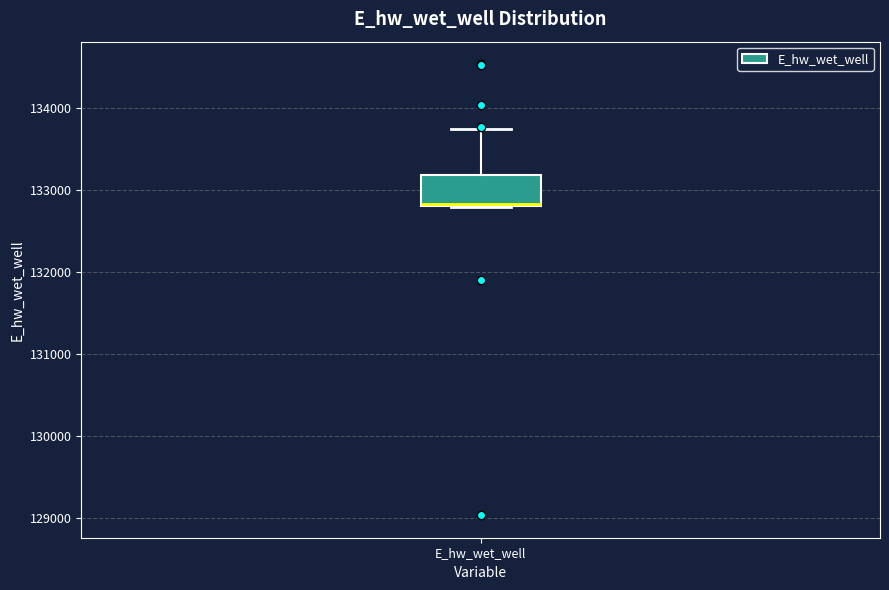

Read this box plot against the y-axis: the position of the median line, the range covered by the box, and the ends of both whiskers. The values are not printed on the chart, so give them approximately, as read against the axis.

median 132800, box 132800 to 133200, whiskers 132800 to 133700